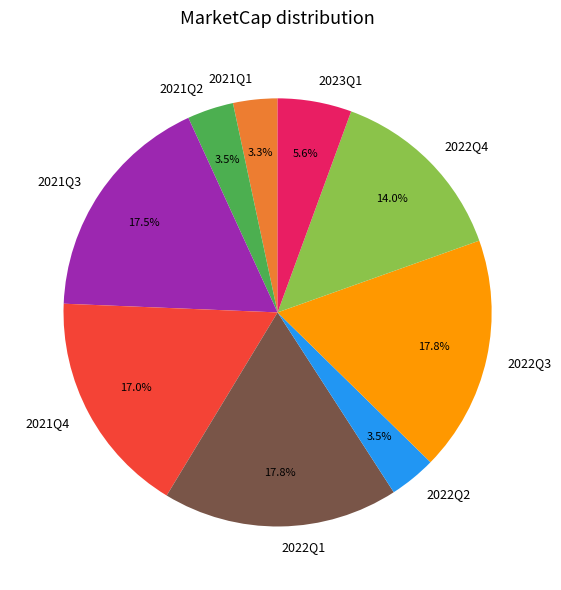

To the nearest percent, what is the difference between the largest and smallest slice percentages?

14%